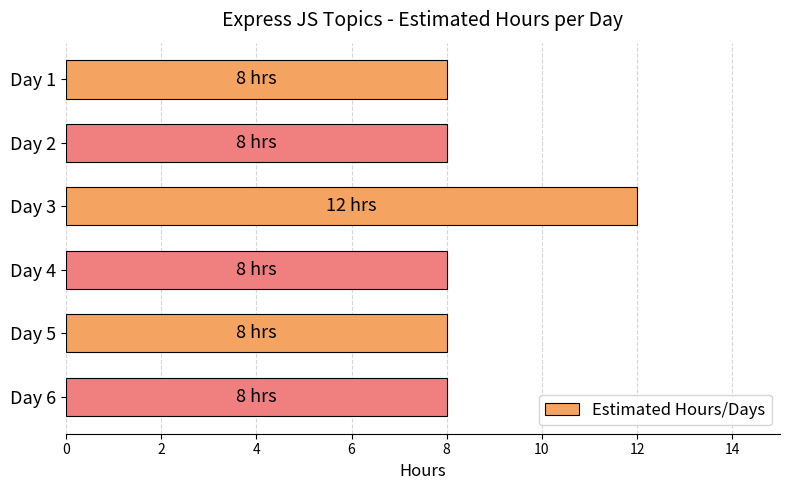

How many bars are there in total?

6